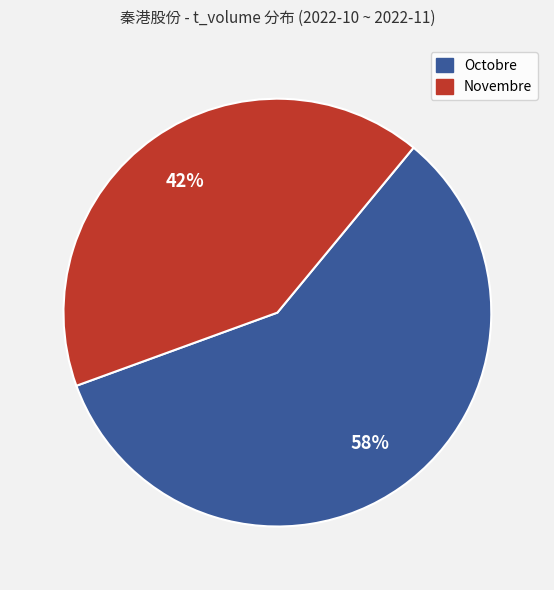

Count the number of slices in the pie.

2